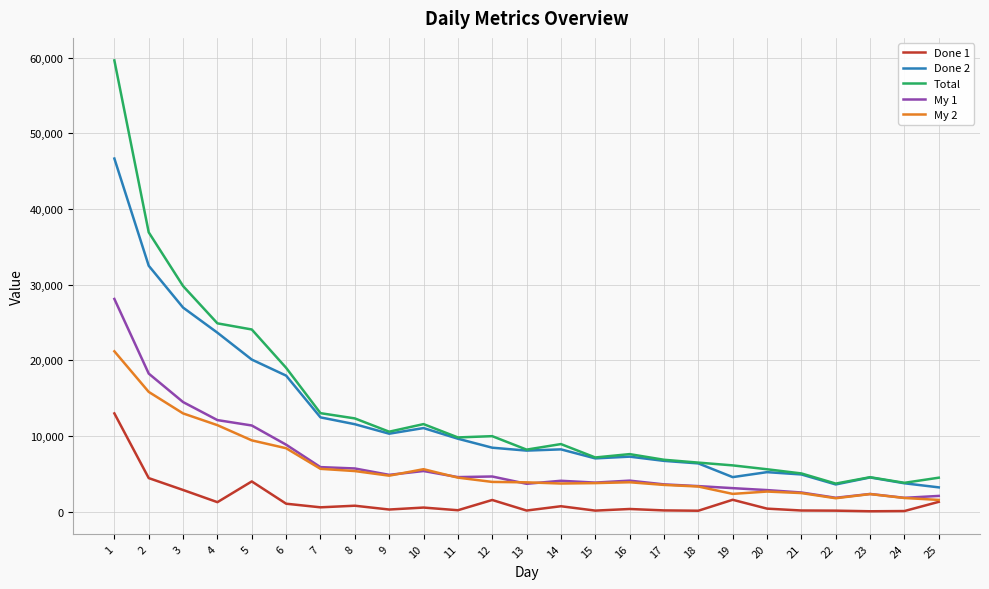

Does the chart display data point markers on the line(s)?

No